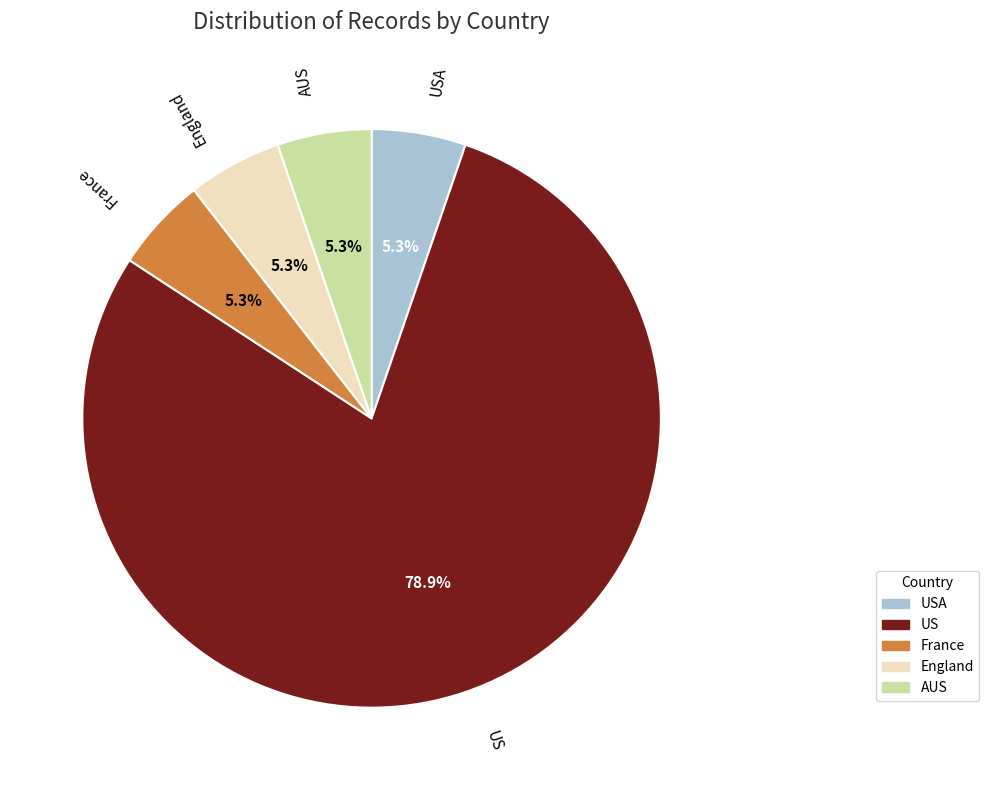

The AUS slice represents 16% of the pie. True or false?

False